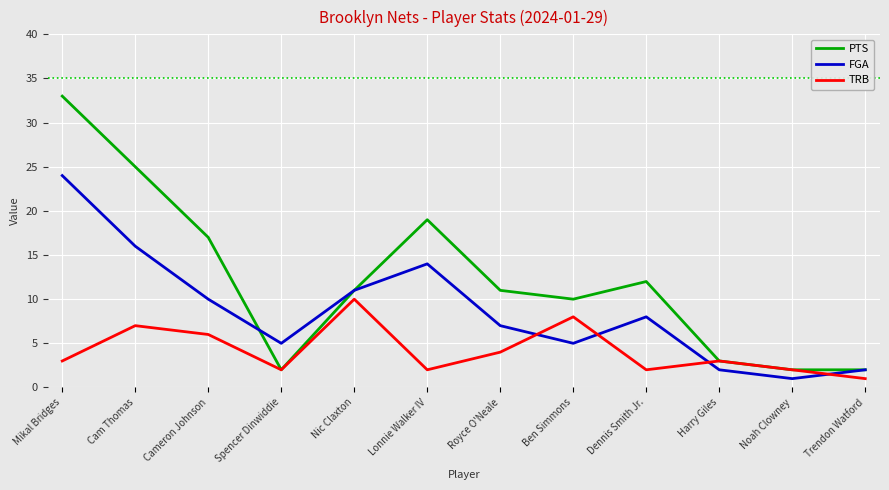

What is the minimum value for FGA?

1